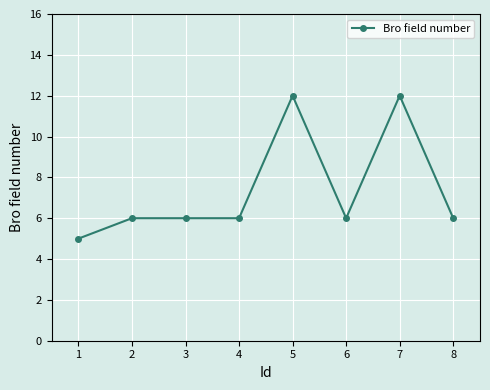

Reading left to right, extract all data points from this chart.

5	6	6	6	12	6	12	6